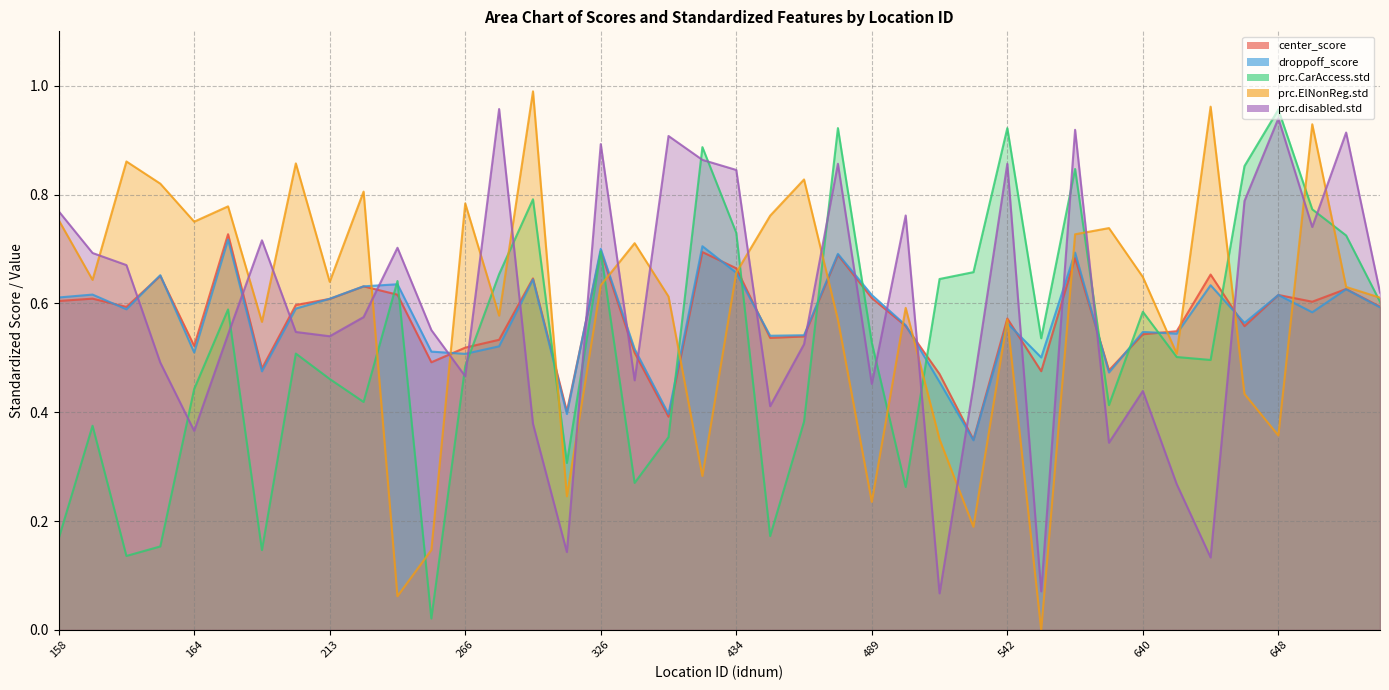

What is the sum of all center_score values?

22.9